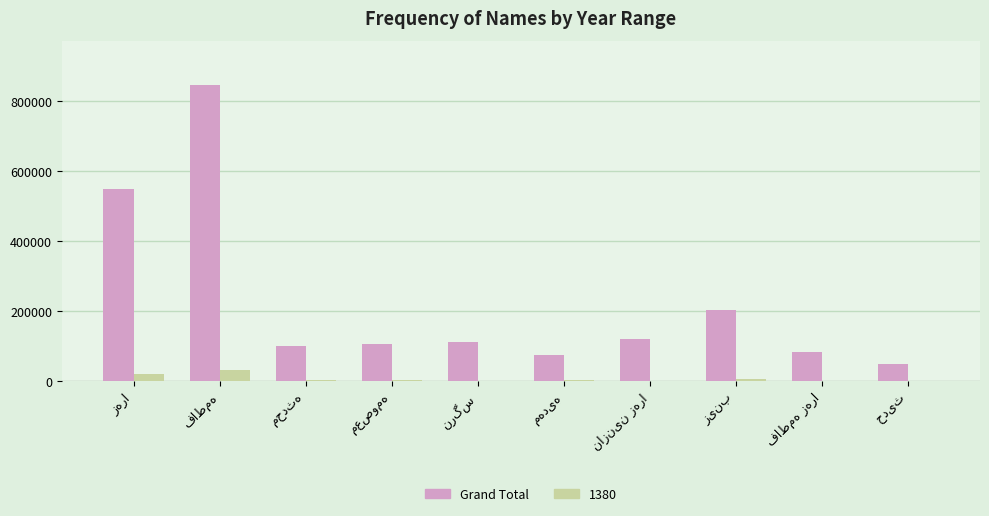

What is the sum of all Grand Total values?

2247630